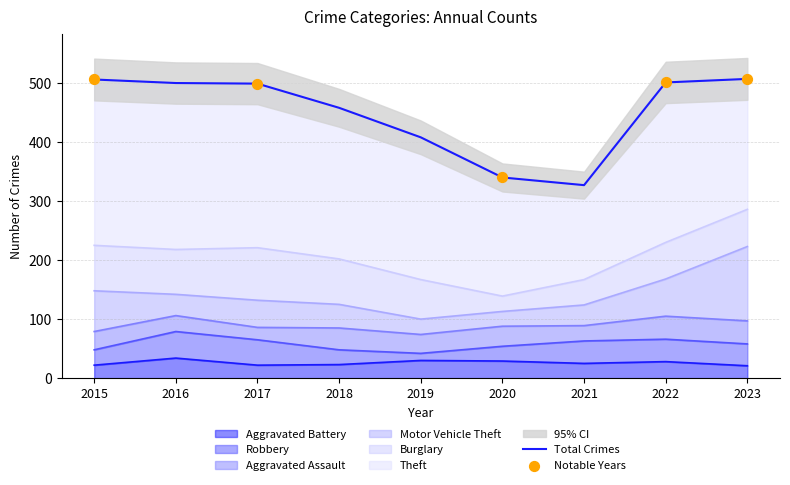

True or false: Aggravated Battery has a value of 23 at 2018.

True